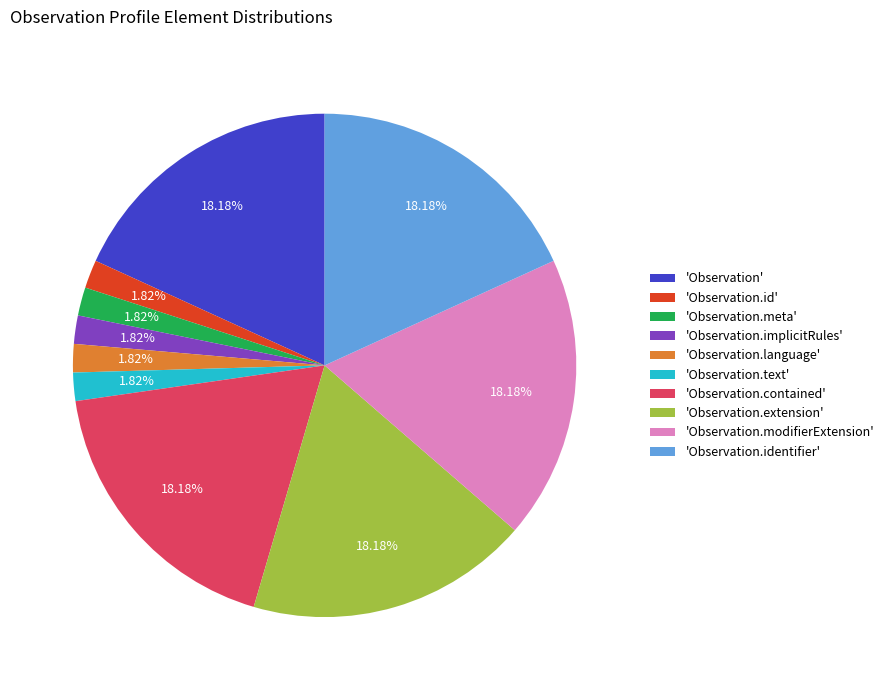

What is the ratio of the value at 'Observation.contained' to the value at 'Observation.meta'?

10.0